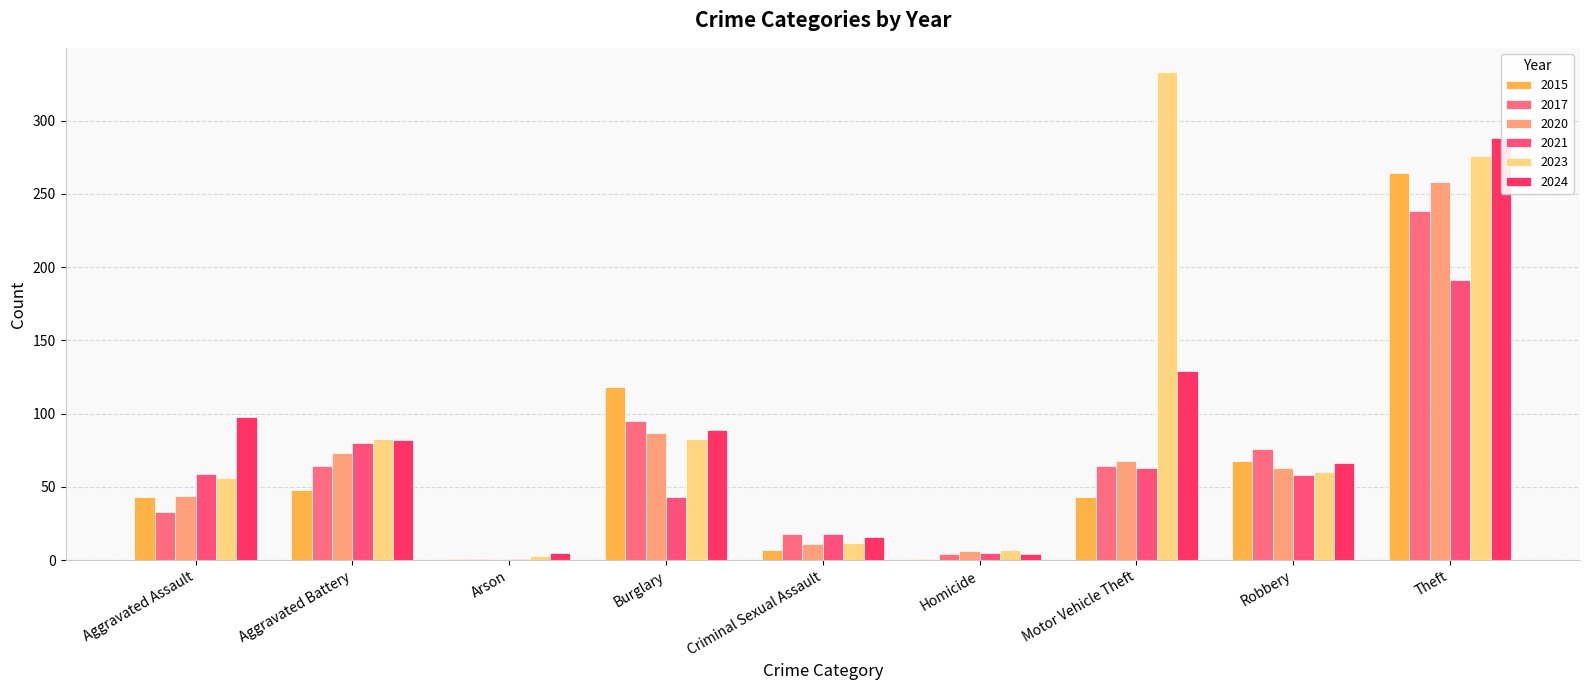

What is the label of the 2nd bar from the right?

Robbery